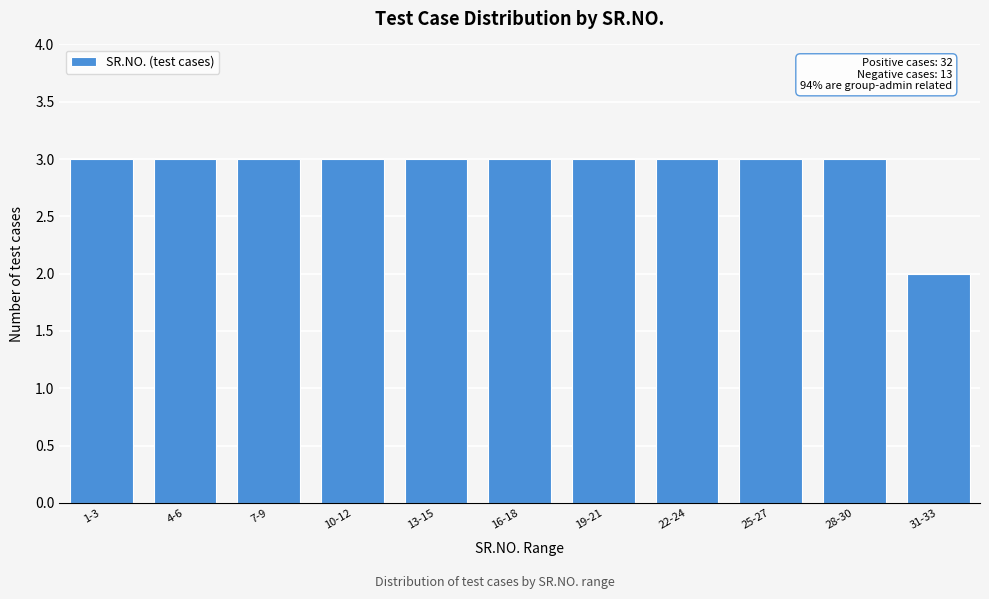

Reading right to left, what are all the values shown in this chart?

31-33=2	28-30=3	25-27=3	22-24=3	19-21=3	16-18=3	13-15=3	10-12=3	7-9=3	4-6=3	1-3=3